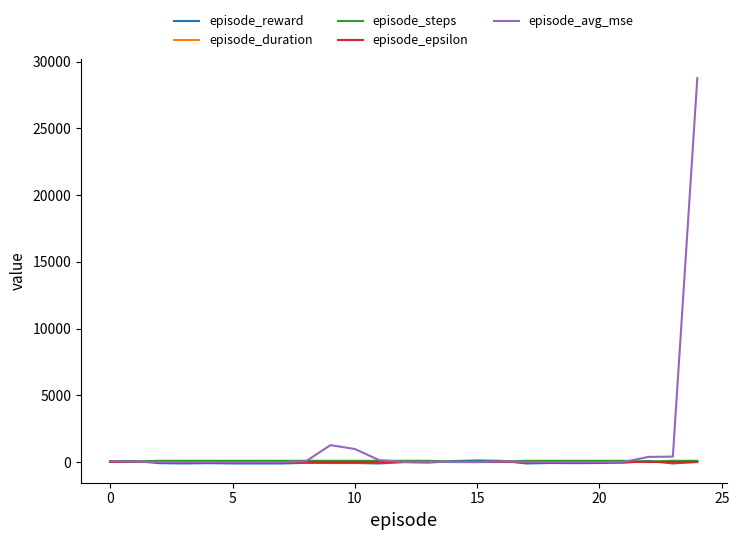

True or false: episode_steps and episode_duration cross at least once.

False